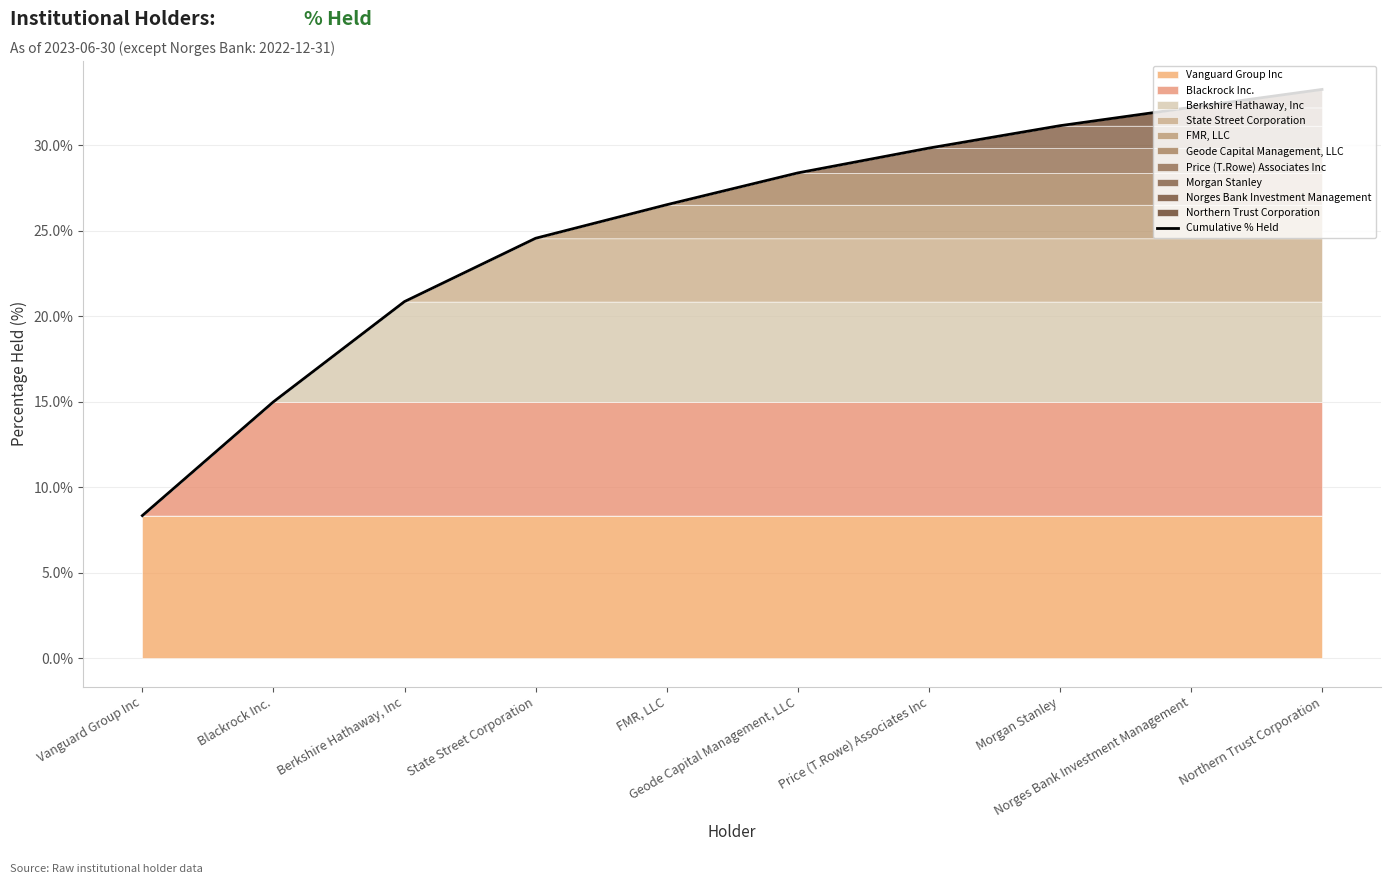

List the labels in order of value, smallest first.

Vanguard Group Inc, Blackrock Inc., Berkshire Hathaway, Inc, State Street Corporation, FMR, LLC, Geode Capital Management, LLC, Price (T.Rowe) Associates Inc, Morgan Stanley, Norges Bank Investment Management, Northern Trust Corporation